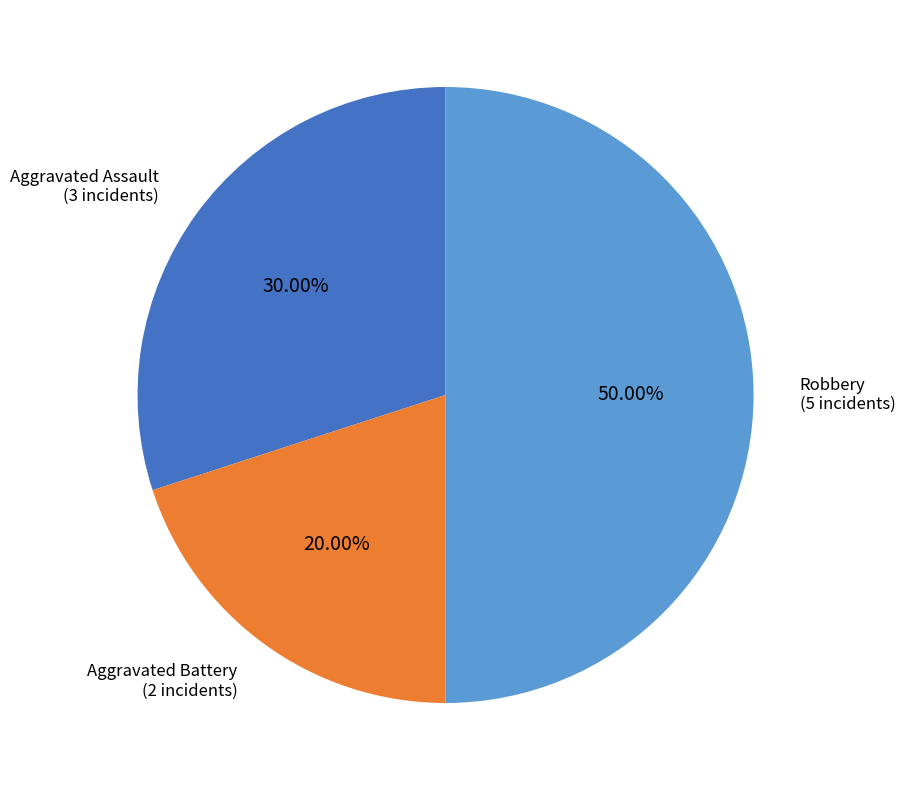

Count the number of slices in the pie.

3